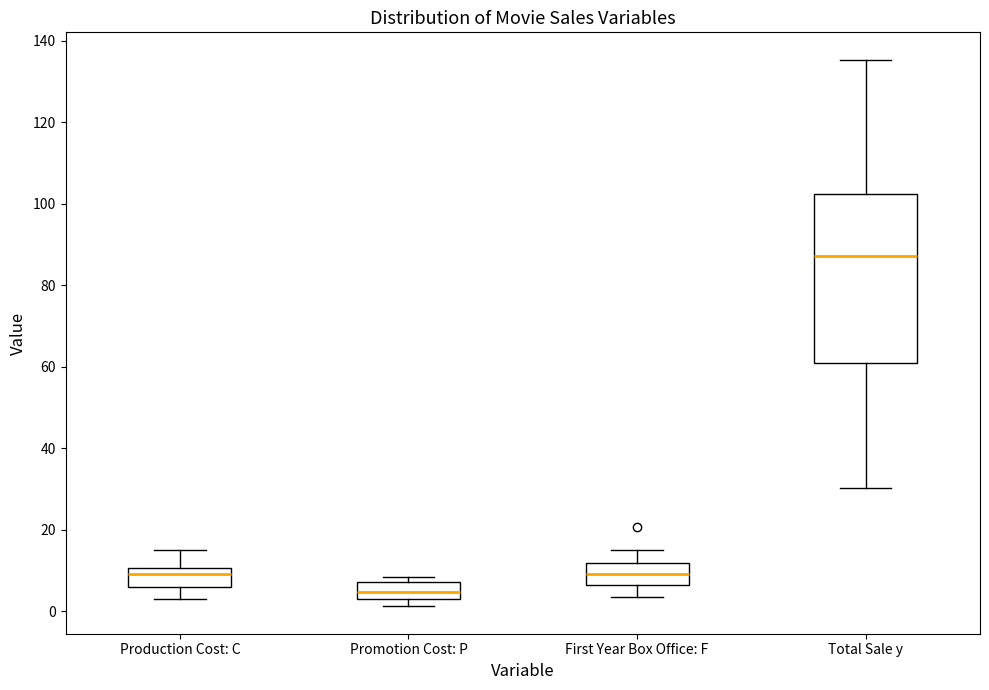

Reading left to right, read every box against the y-axis: the position of its median line, the range the box covers, and the ends of its whiskers. The values are not printed on the chart, so give them approximately, as read against the axis.

Production Cost: C: median 10 (just below the box's upper edge), box 6 to 10, whiskers 4 to 16
Promotion Cost: P: median 4 (inside the box), box 4 to 8, whiskers 2 to 8 (just above the box's upper edge)
First Year Box Office: F: median 10, box 6 to 12, whiskers 4 to 16
Total Sale y: median 88, box 60 to 102, whiskers 30 to 136